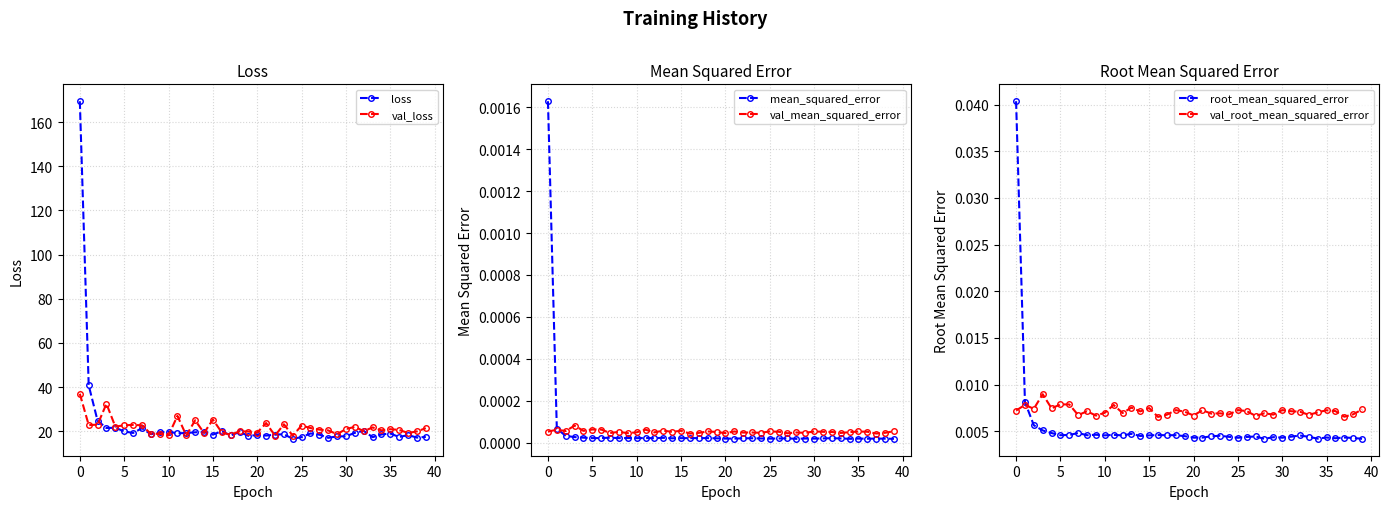

What is the value of the val_loss point at the 3rd from the left?

23.0